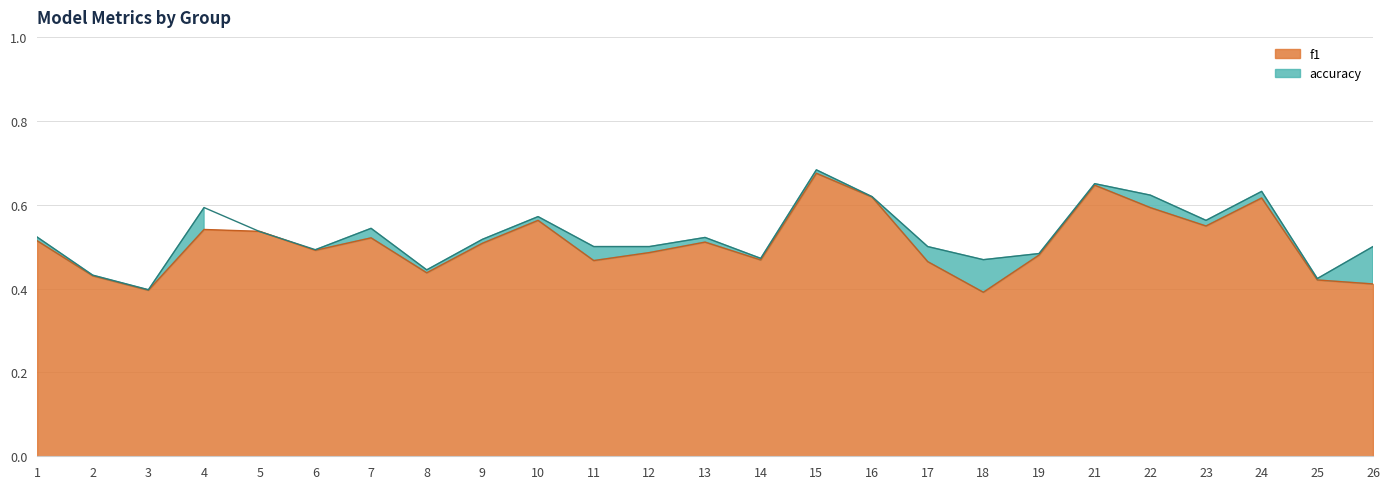

At which category does accuracy reach its first local valley?

3